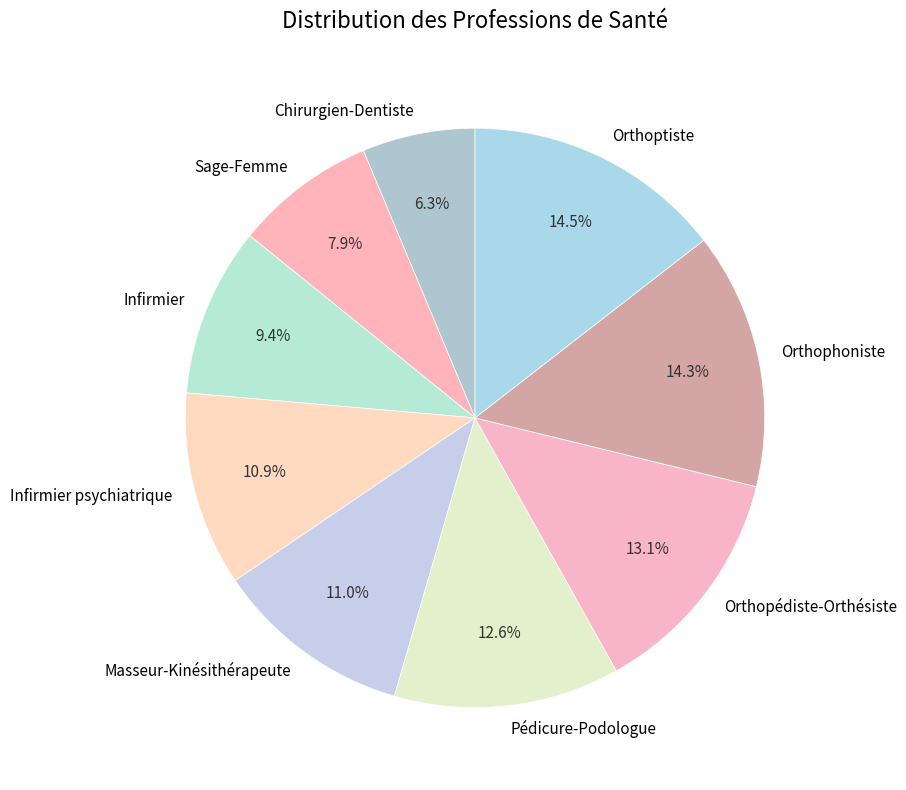

Count the number of slices in the pie.

9